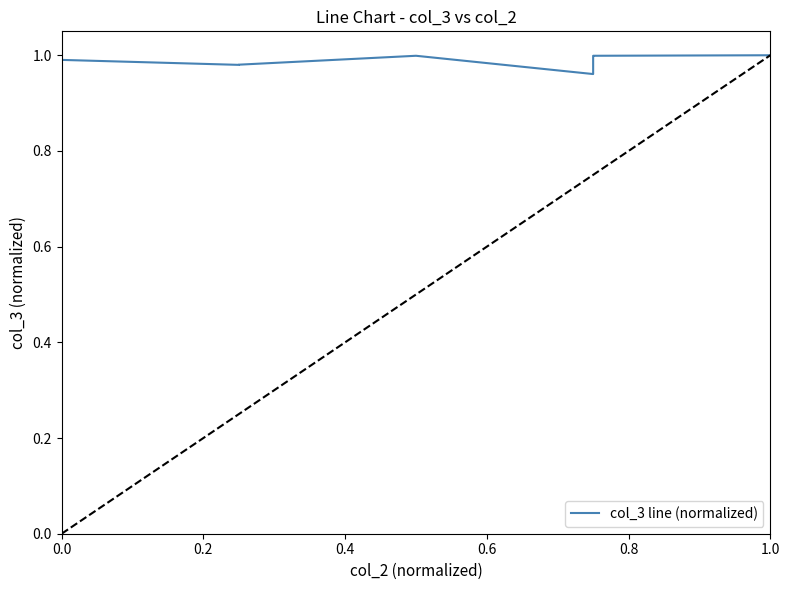

Is it true that the value at 0.4 is 1.8?

False